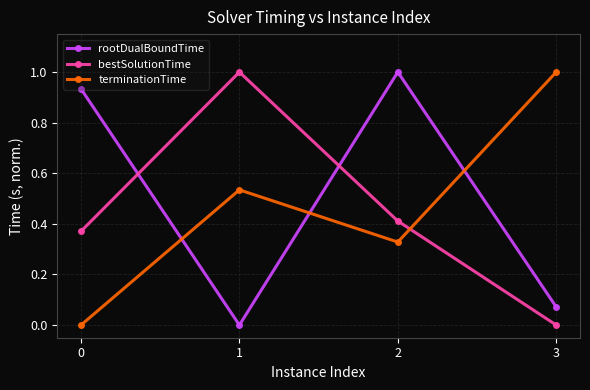

After their last crossing, which series has the higher values: rootDualBoundTime or terminationTime?

terminationTime